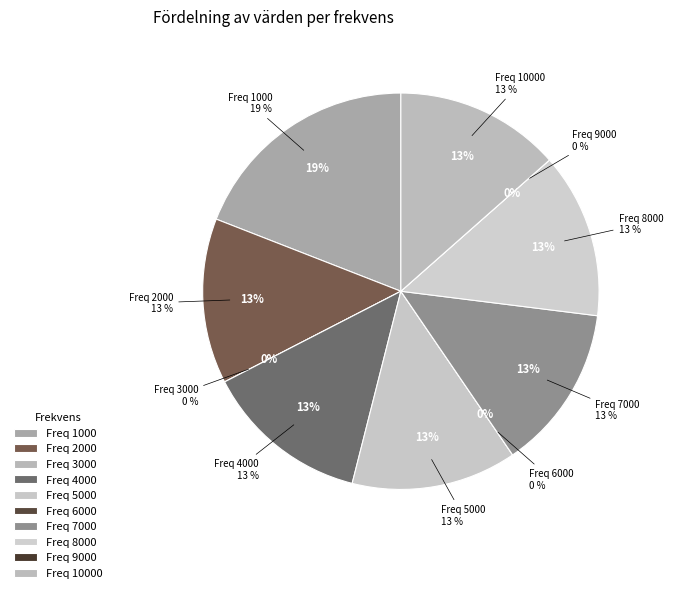

What is the total percentage of 9000 and 4000?

13.5%